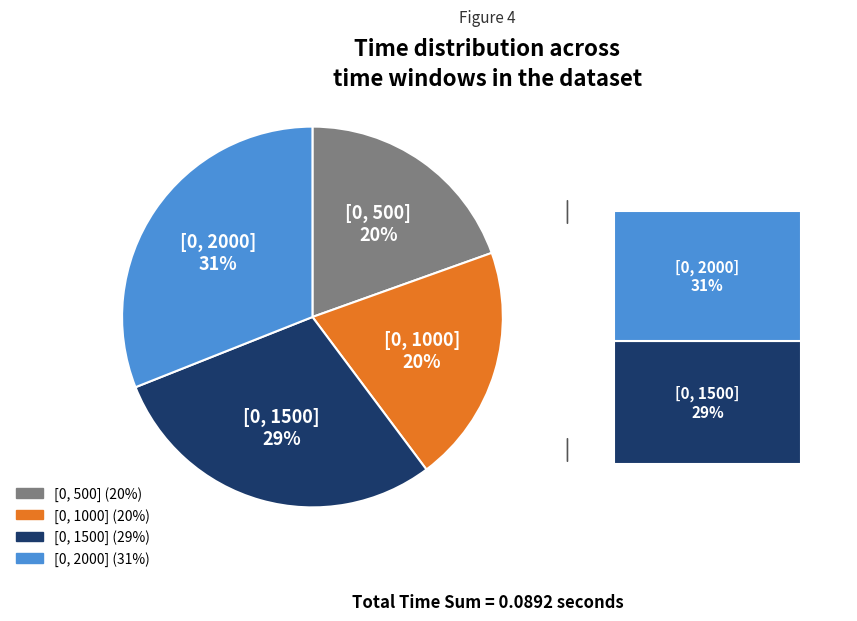

Rank the categories by value from highest to lowest.

[0, 2000], [0, 1500], [0, 1000], [0, 500]